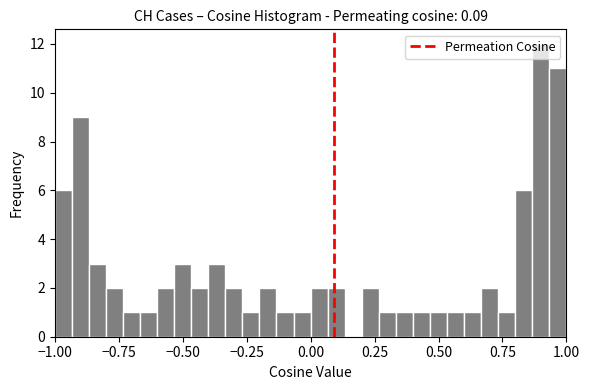

Read against the x-axis, roughly where is the centre of the tallest bar?

0.90